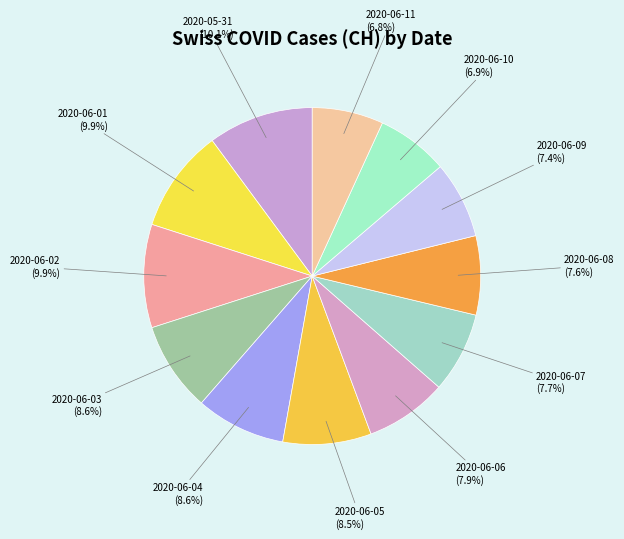

To the nearest percent, what percentage of the pie is 2020-06-08?

8%